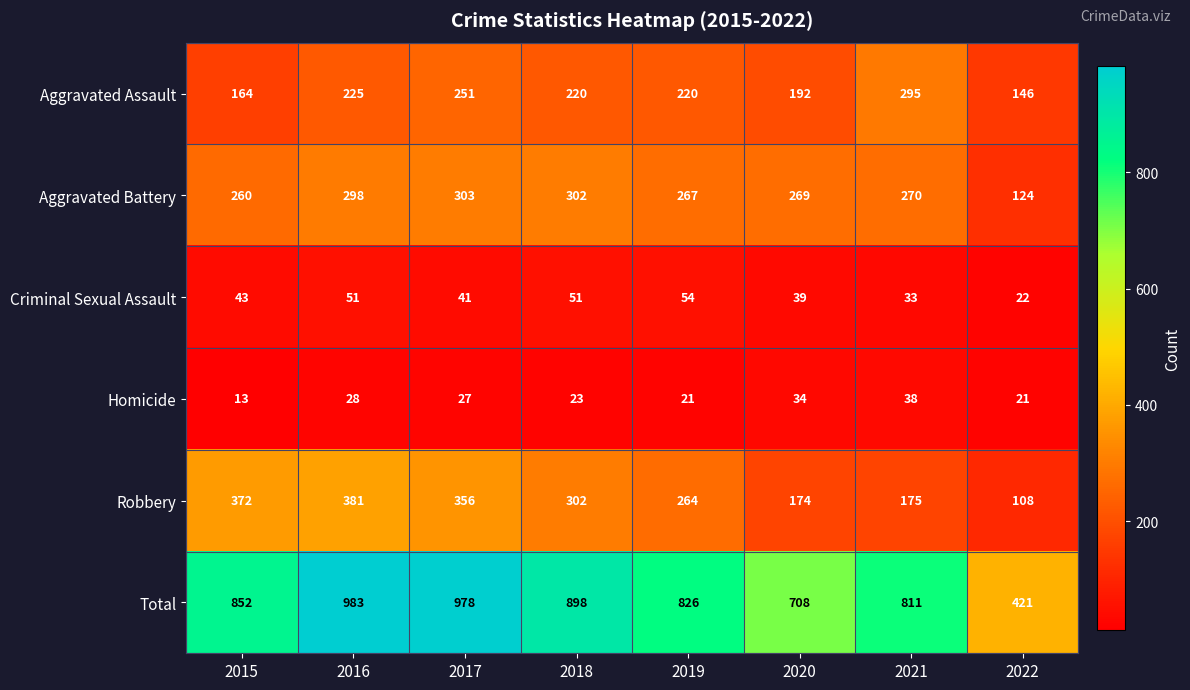

What is the difference between the highest and lowest values at 2021?

778